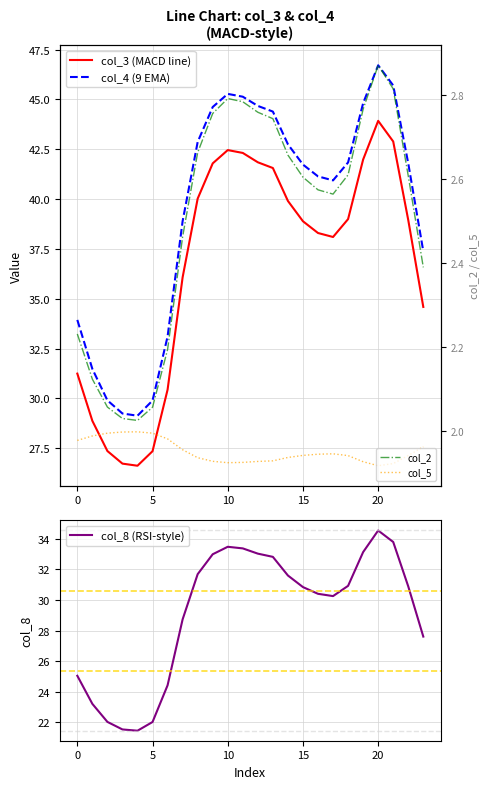

How many data points in col_4 (9 EMA) are above 41?

14